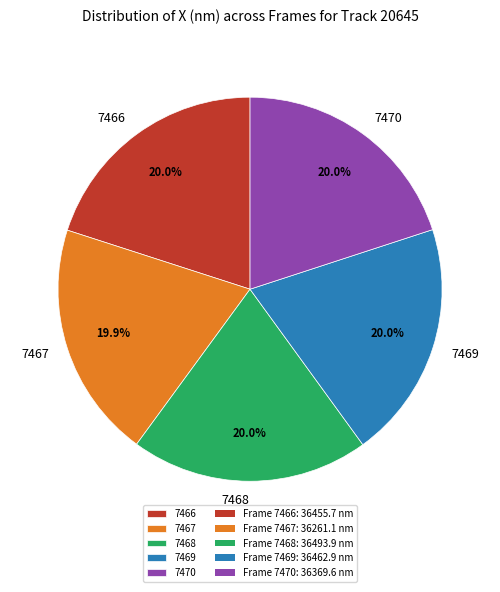

Does any single category account for the majority?

No